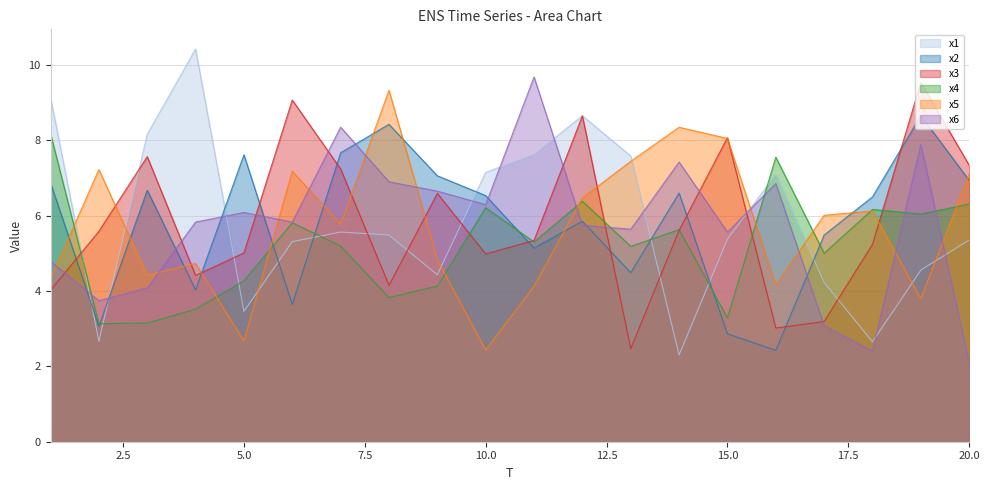

At which category is the sum across all series the highest?

12